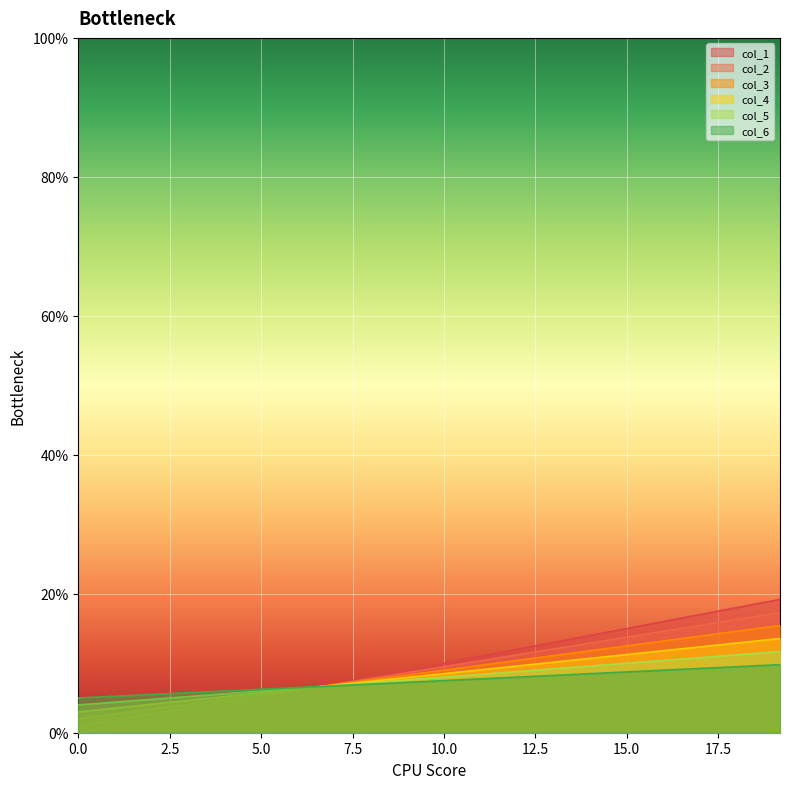

What are all the series names shown in the legend?

col_1, col_2, col_3, col_4, col_5, col_6